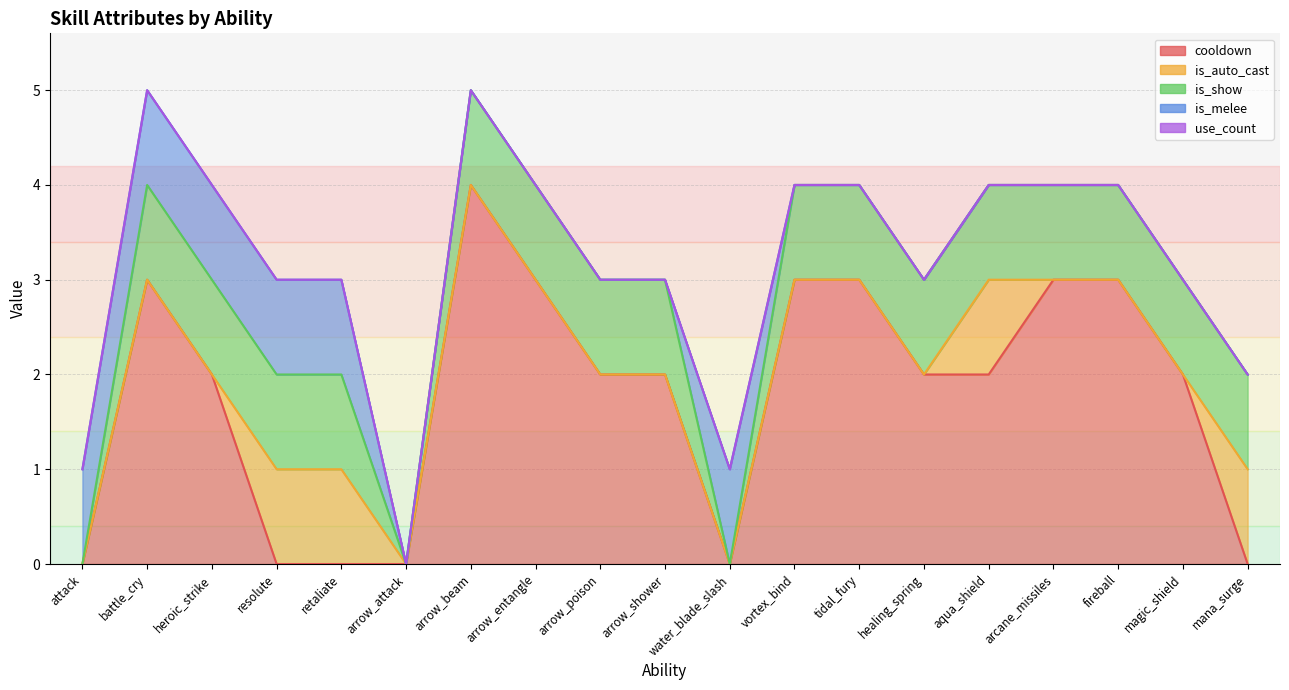

The is_auto_cast series shows 0 at water_blade_slash. True or false?

True